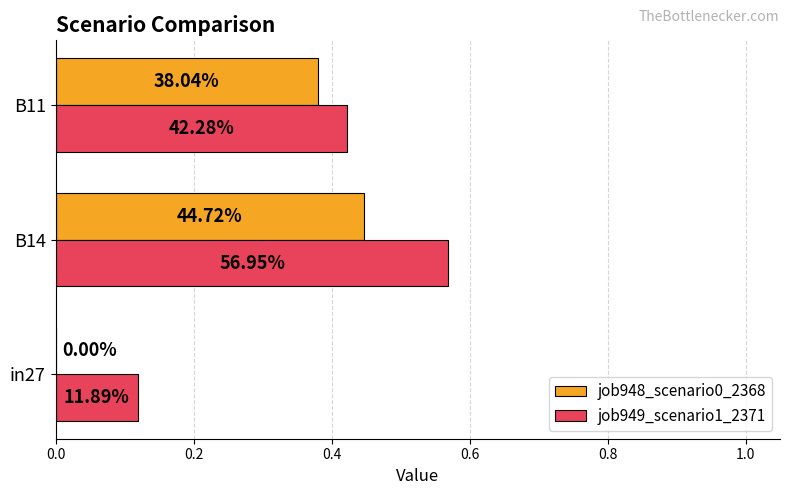

What are all the series names shown in the legend?

job948_scenario0_2368, job949_scenario1_2371